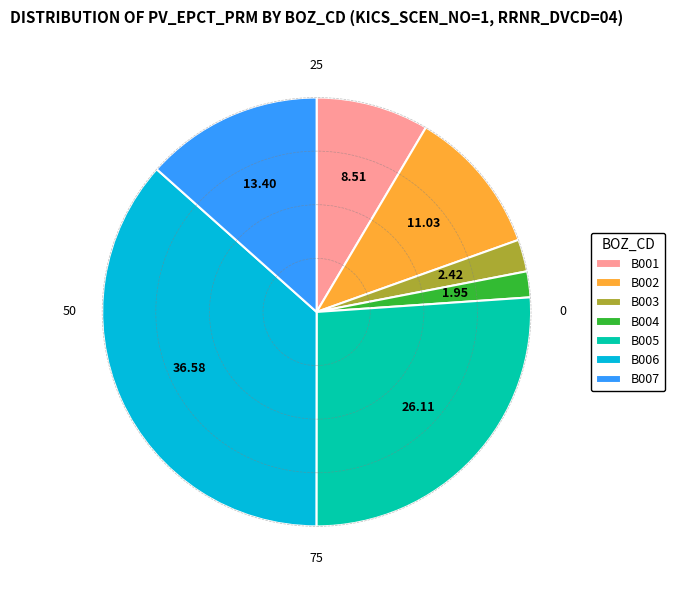

Does any single category account for the majority?

No